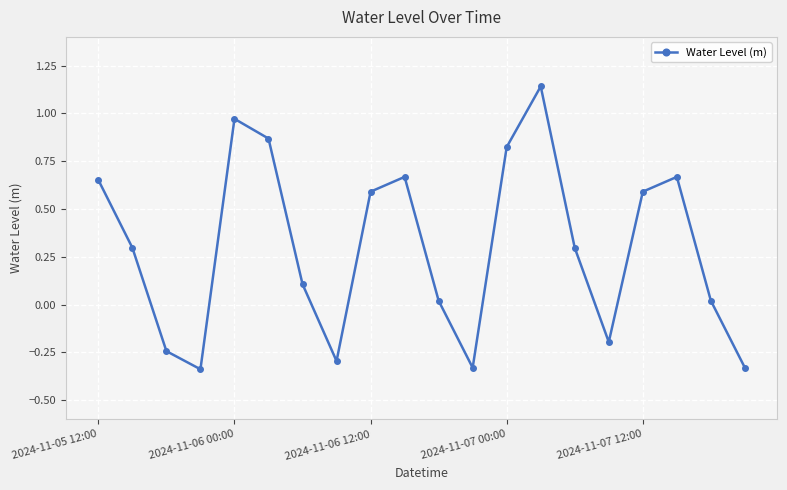

What is the difference between the maximum and second lowest values?

1.5